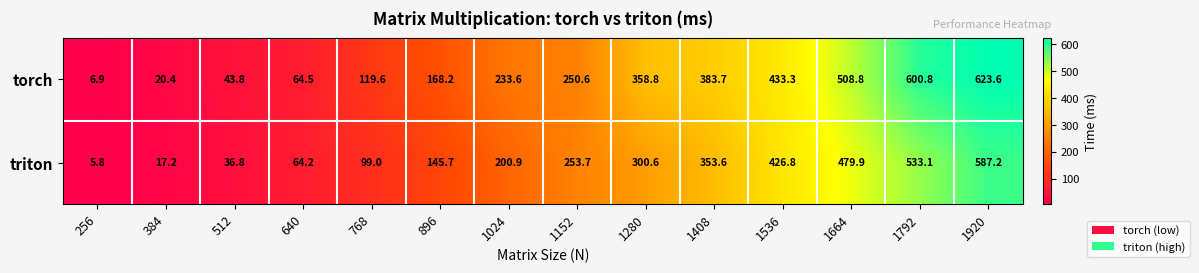

List the series in order of their peak value, lowest first.

triton, torch